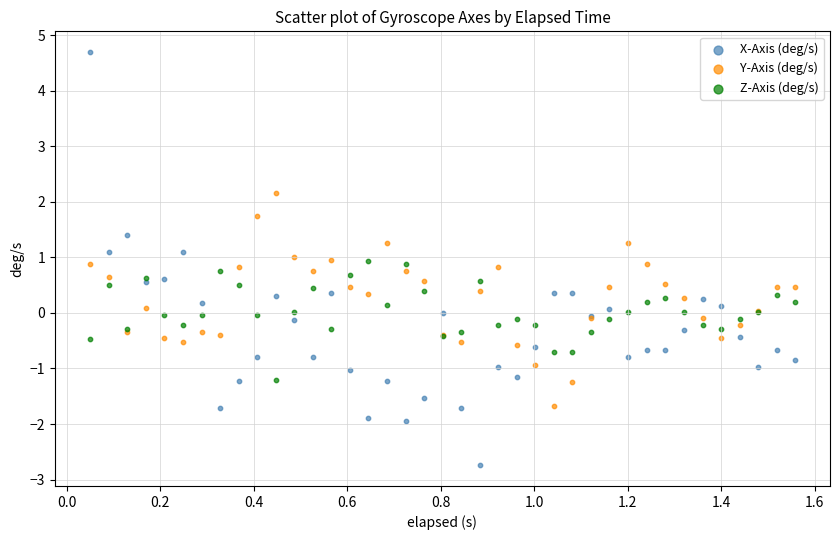

What are all the series names shown in the legend?

X-Axis (deg/s), Y-Axis (deg/s), Z-Axis (deg/s)